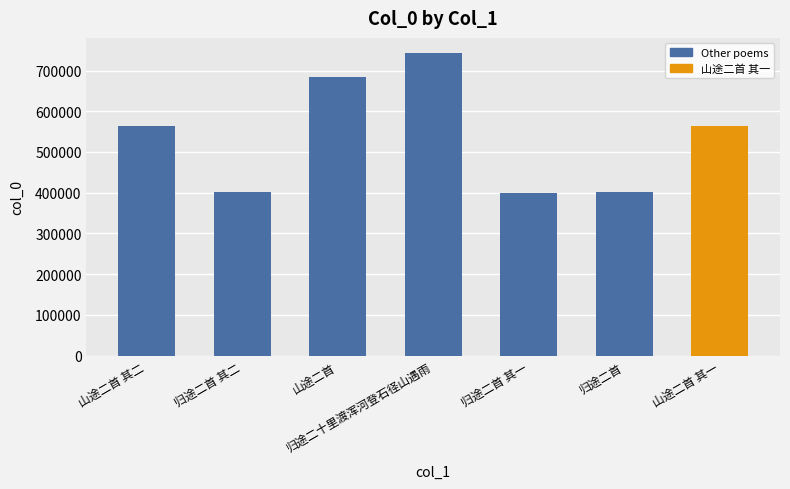

What is the minimum value shown in the chart?

400113